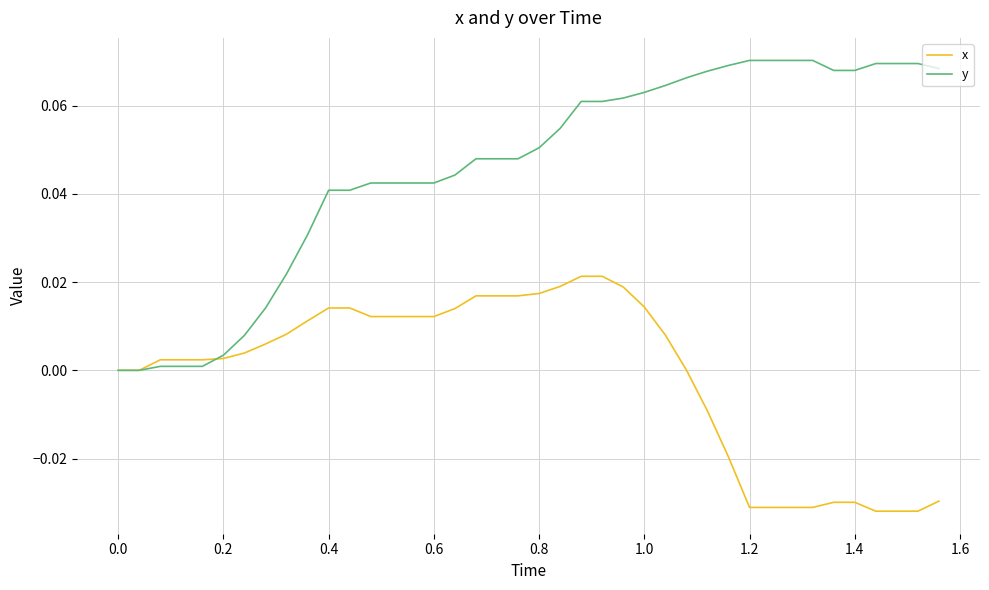

List the series in order of their peak value, lowest first.

x, y